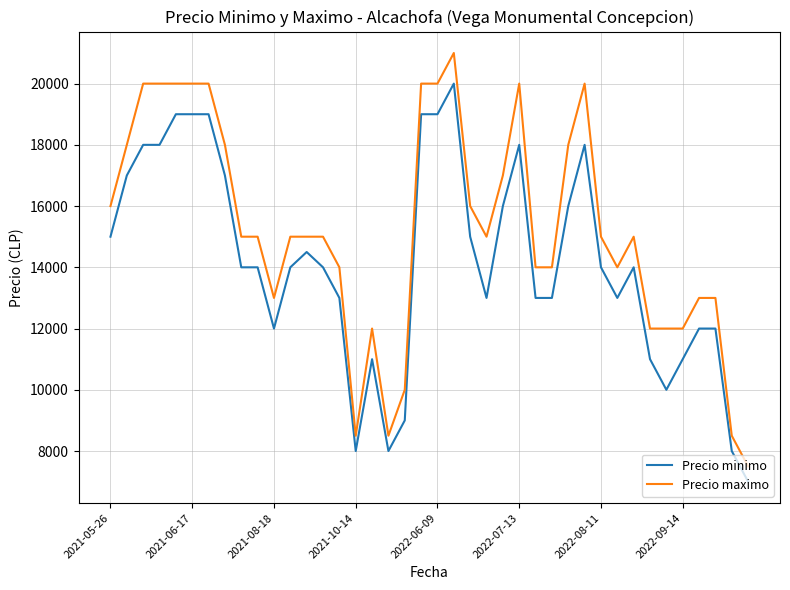

What is the minimum value for Precio maximo?

7500